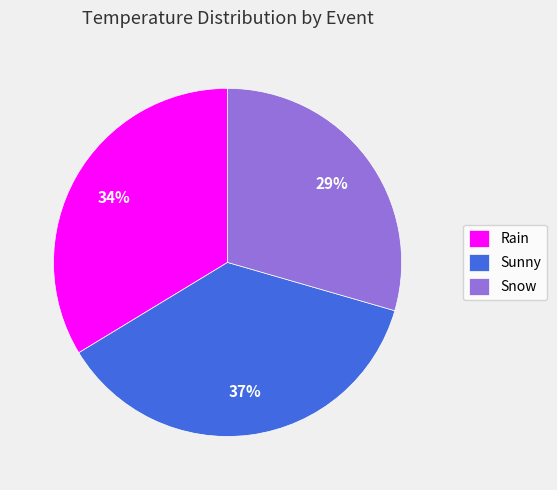

Which category has the biggest portion of the pie?

Sunny